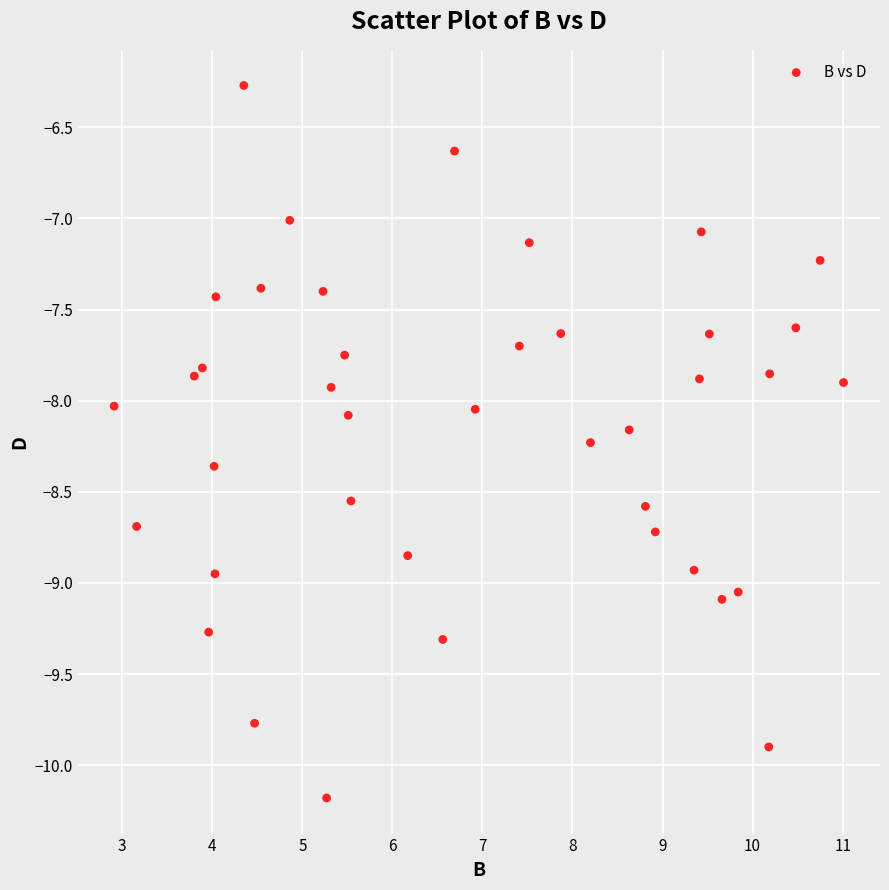

What is the range of Y values (max minus min)?

3.9